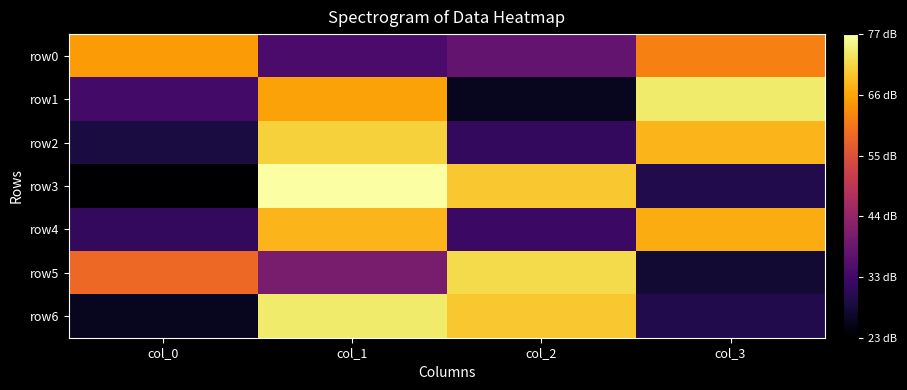

At how many categories does at least one series exceed 76?

1